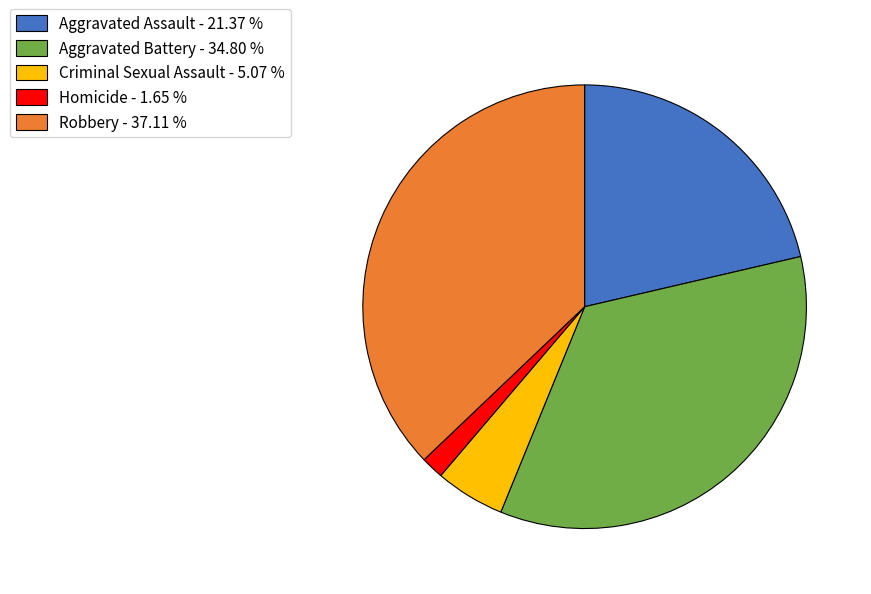

The Aggravated Assault slice represents 16% of the pie. True or false?

False